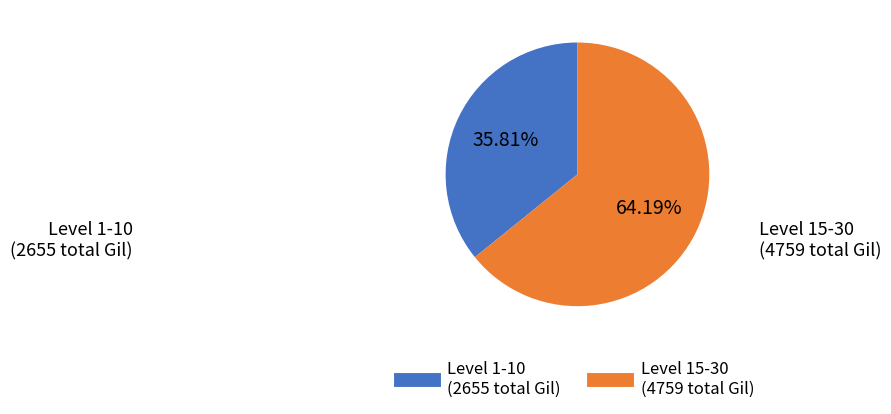

Does any single category account for the majority?

Yes